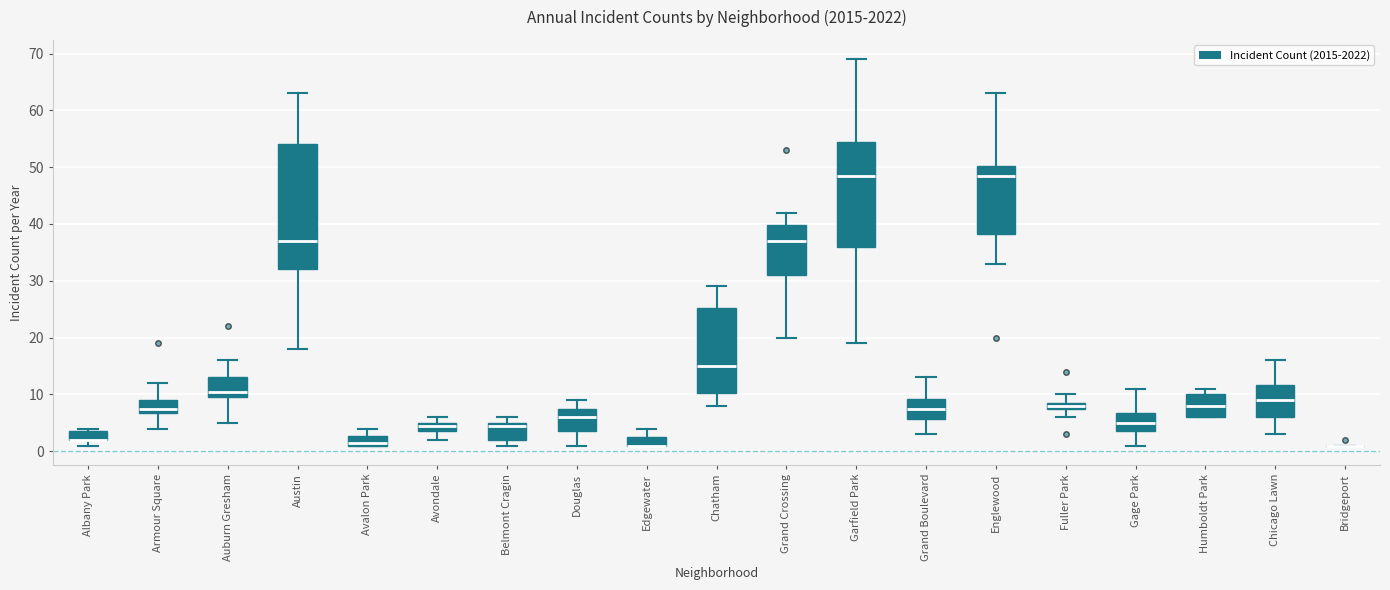

Where is the lower edge of the box for Austin on the y-axis? The values are not printed on the chart, so give them approximately, as read against the axis.

32